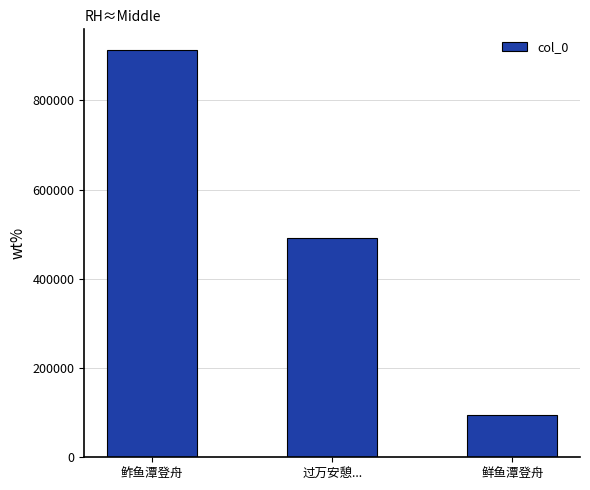

True or false: the data shows 913792 at 鲊鱼潭登舟.

True